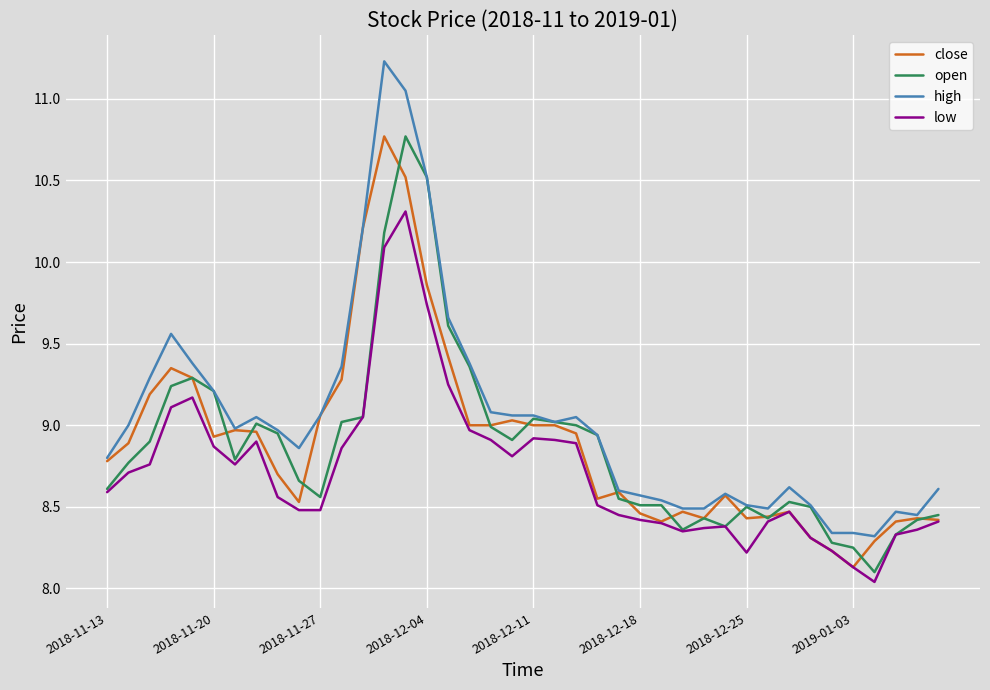

True or false: low and high intersect in this chart.

False